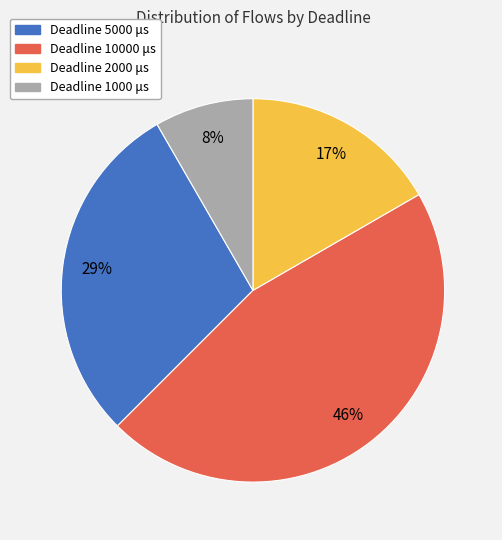

To the nearest percent, what percentage of the pie is Deadline 5000 μs?

29%